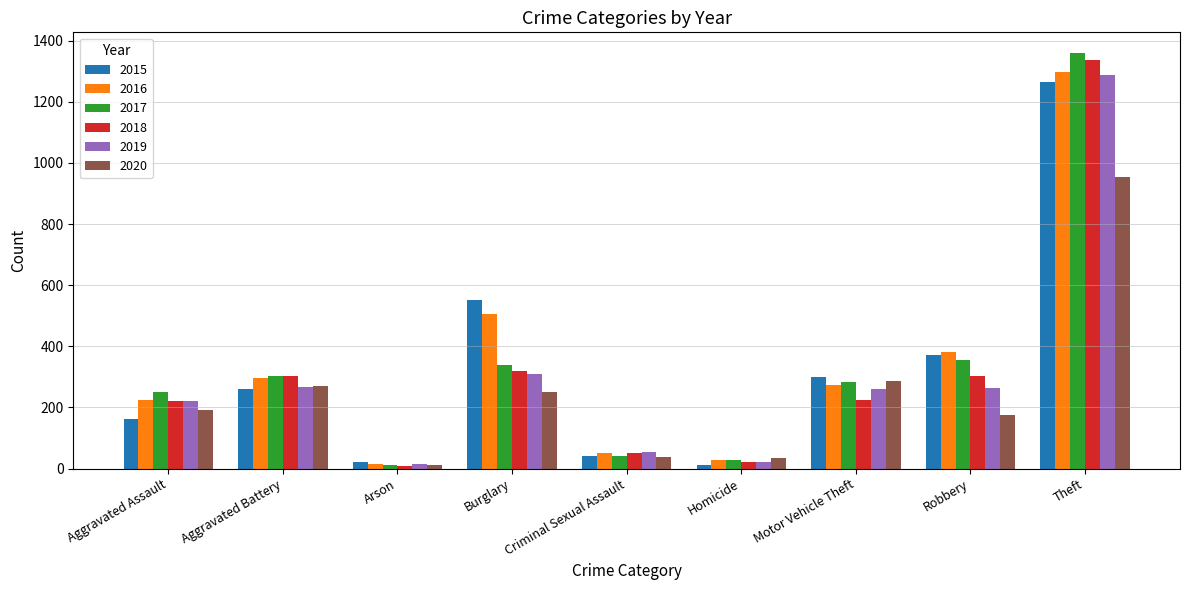

Which series has the largest range (max minus min)?

2017